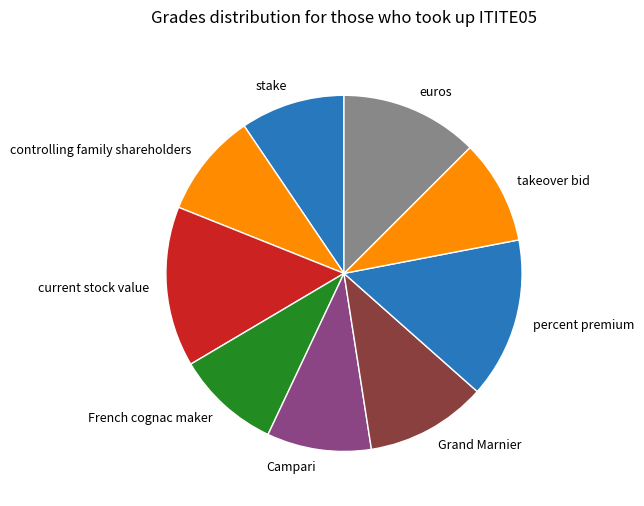

The percent premium slice represents 15% of the pie. True or false?

True